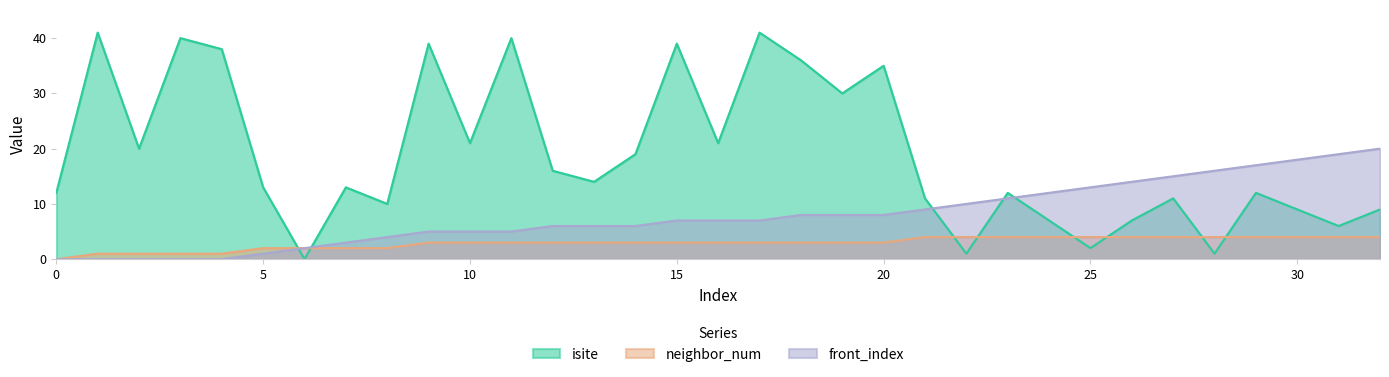

How many data points does each series have?

33